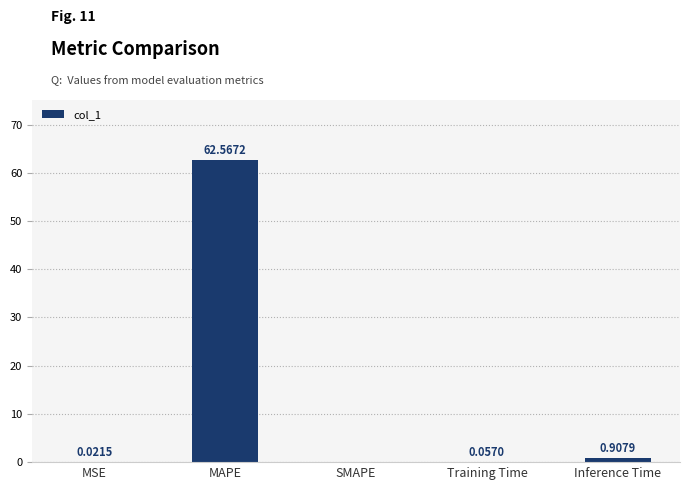

What is the change in value from Training Time to Inference Time?

+0.9